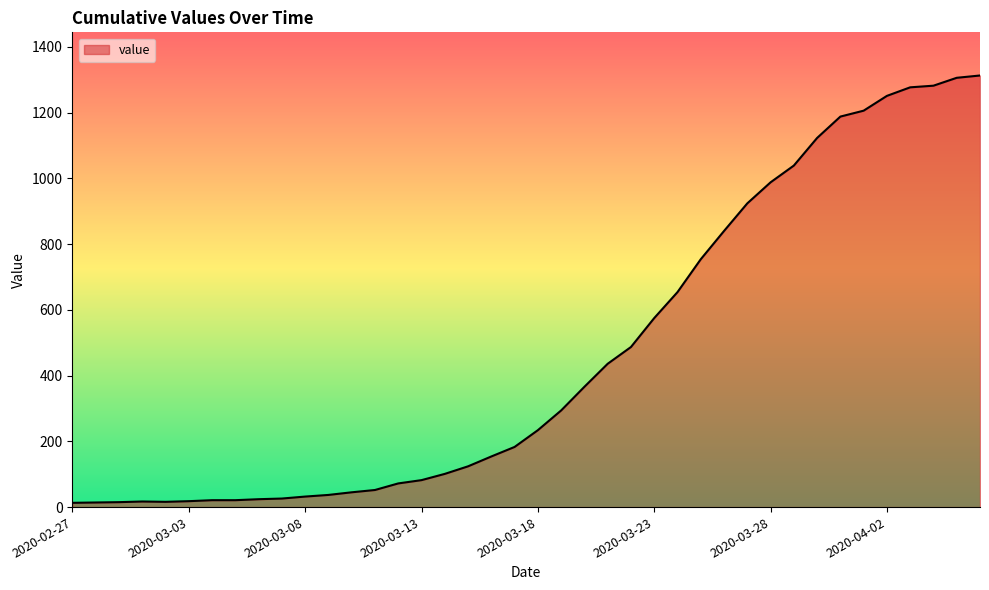

What is the difference between the maximum and minimum values?

1300